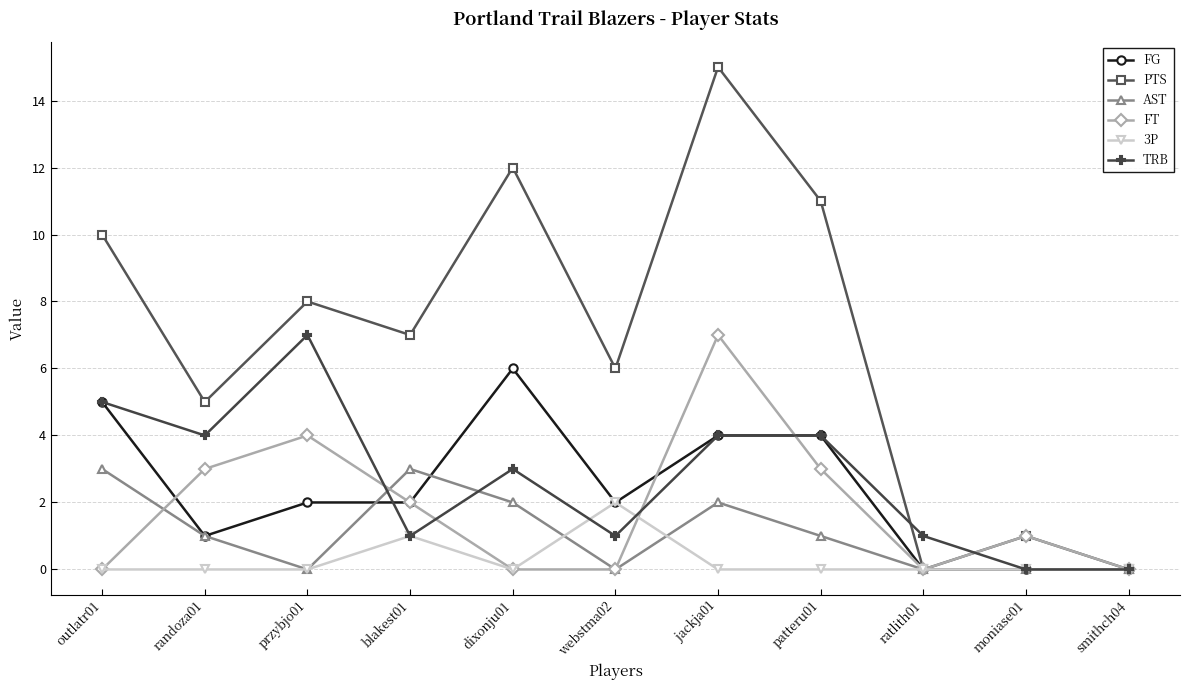

What is the value of the FT point at the 4th from the left?

2